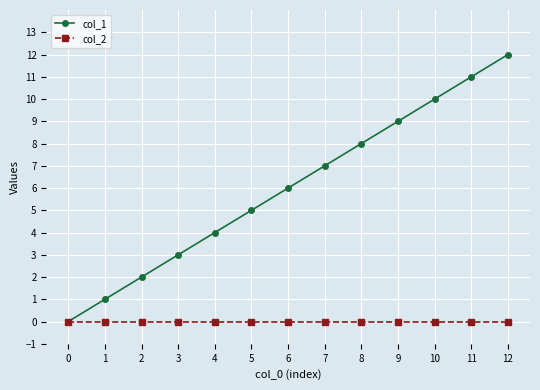

True or false: col_1 has more than 2 points higher than both neighbors.

False